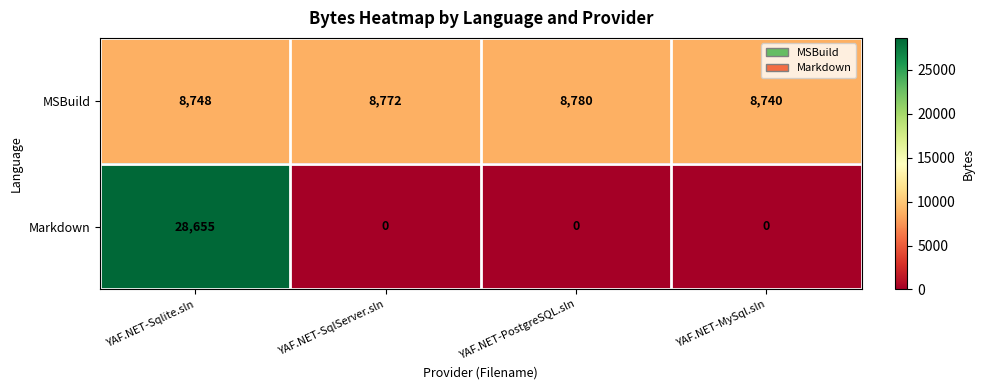

Which category has the lowest value in the MSBuild series?

YAF.NET-MySql.sln